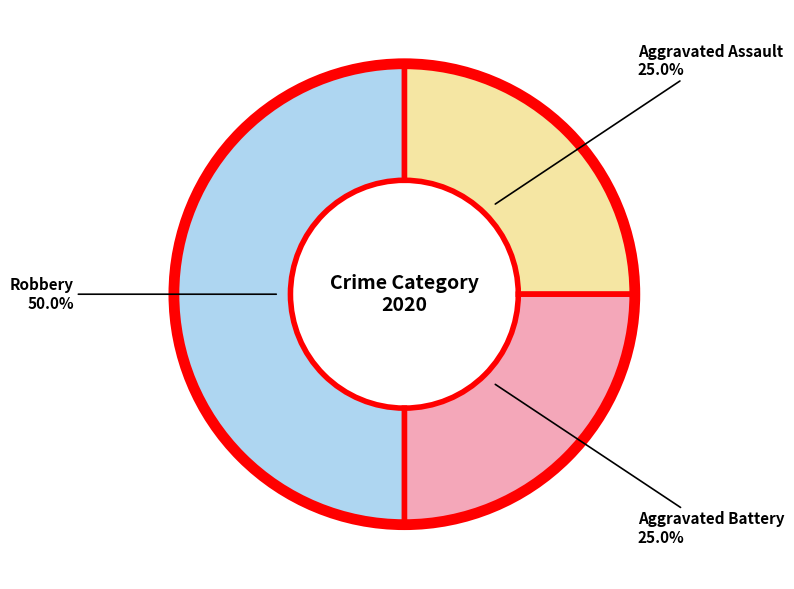

Rank the categories by value from highest to lowest.

Robbery, Aggravated Assault, Aggravated Battery